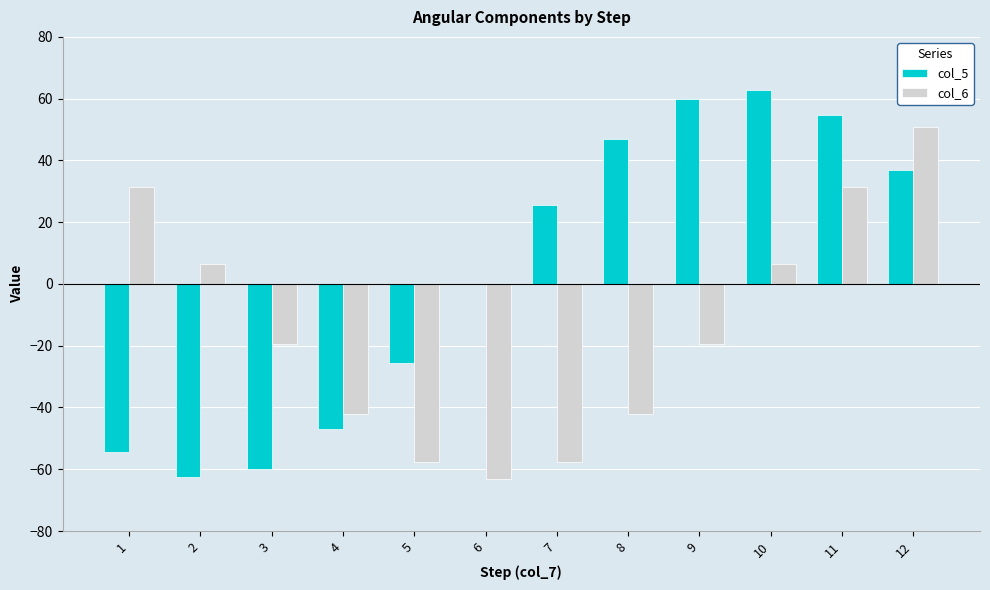

Is it true that col_5 equals 100.6 at 10?

False